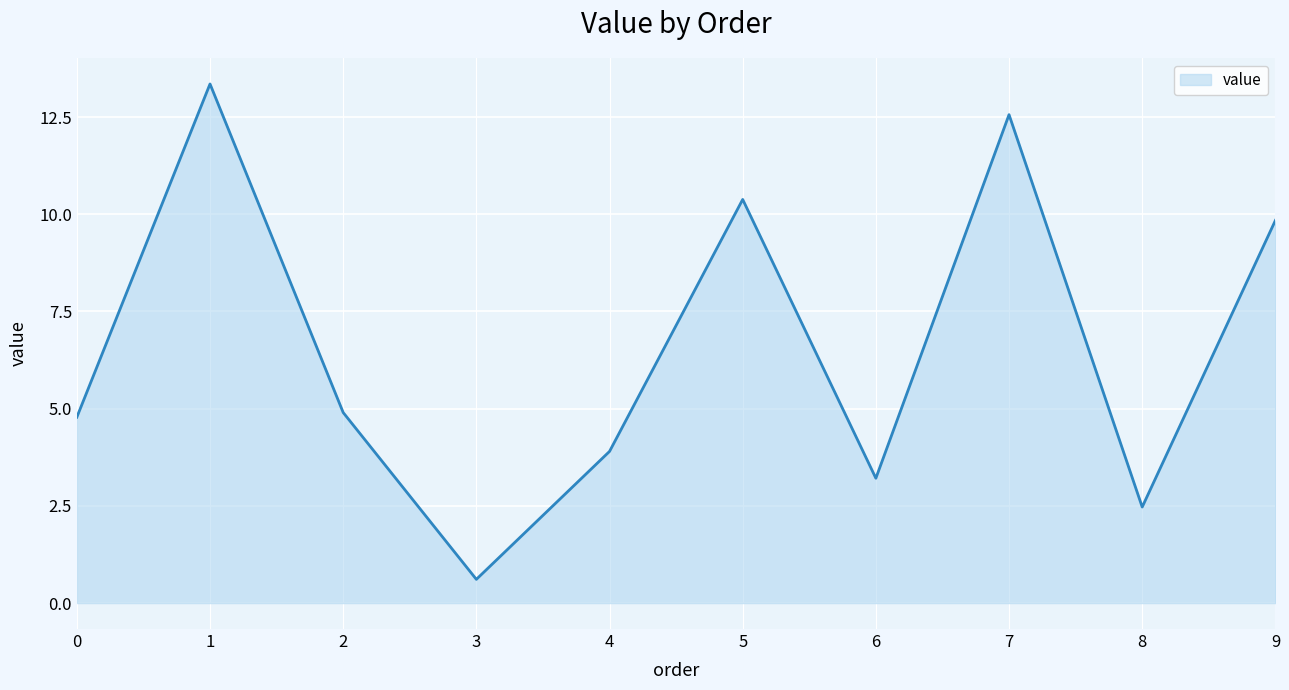

What is the minimum value shown in the chart?

0.6